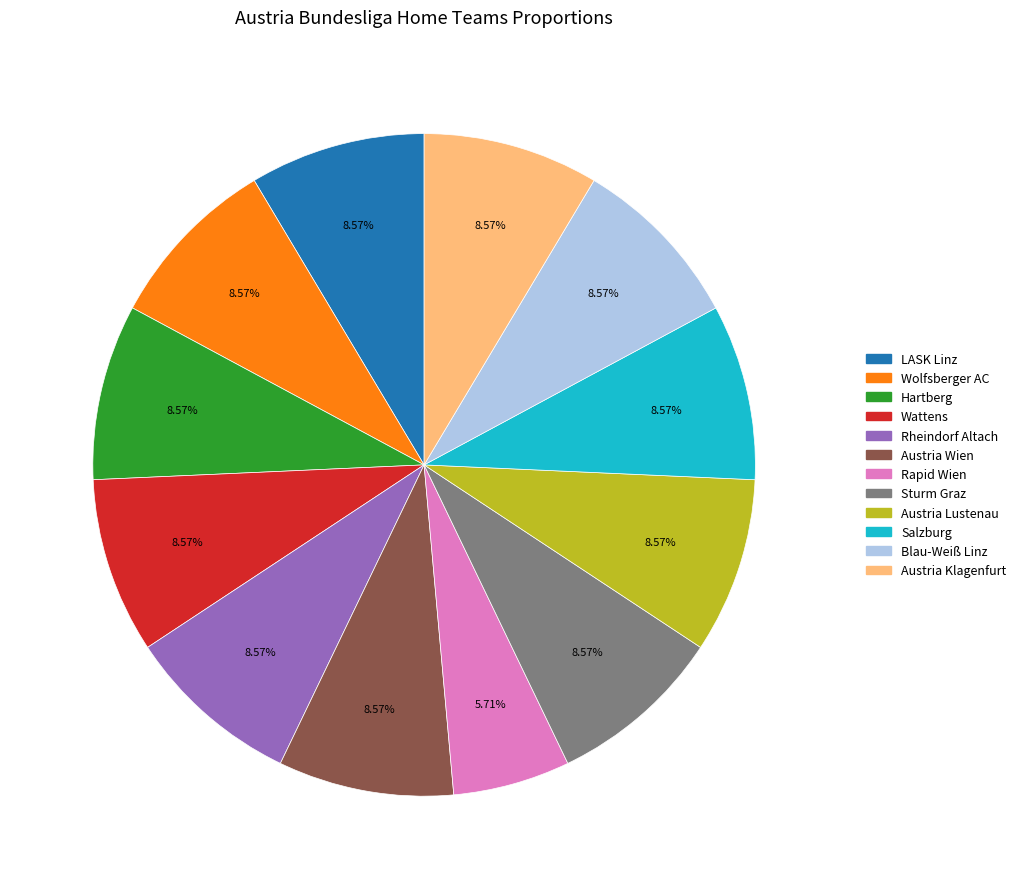

To the nearest percent, what is the difference between the largest and smallest slice percentages?

3%